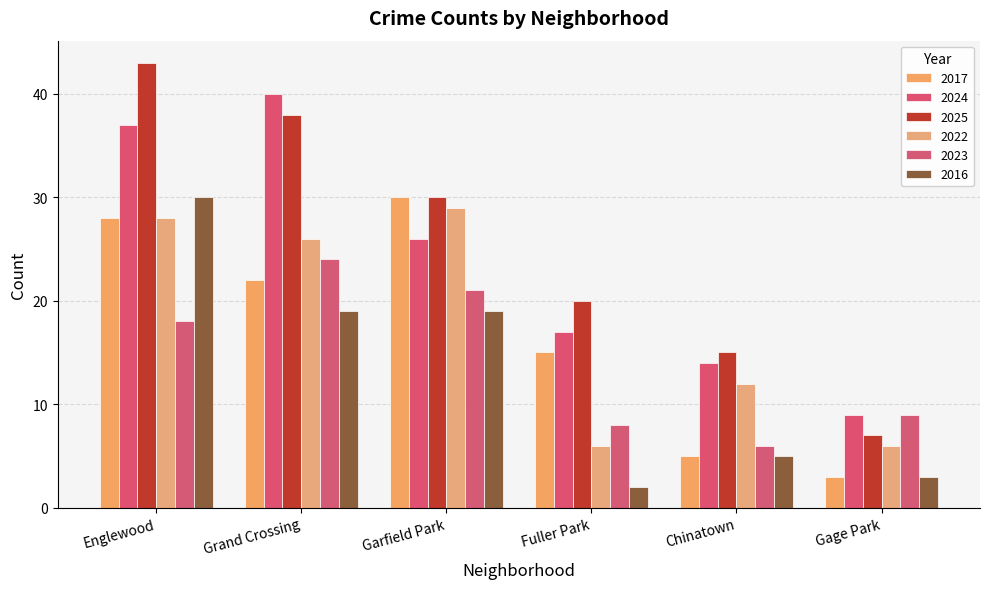

Between Grand Crossing and Chinatown, which series saw the biggest shift?

2024